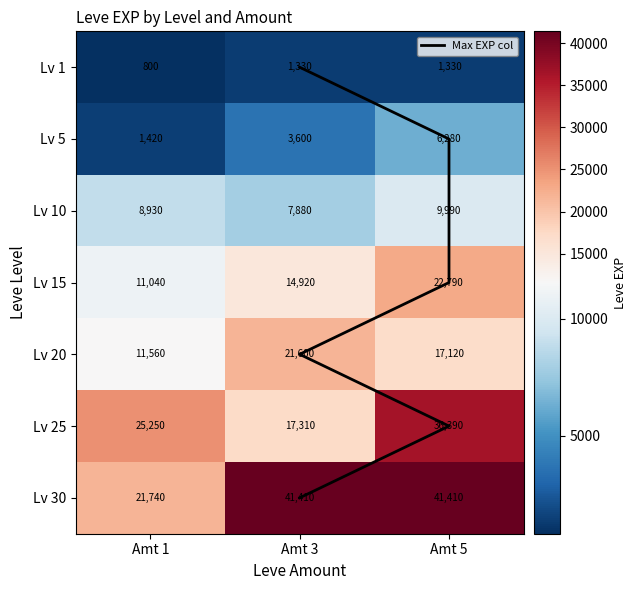

What is the sum of all 5 values?

11300